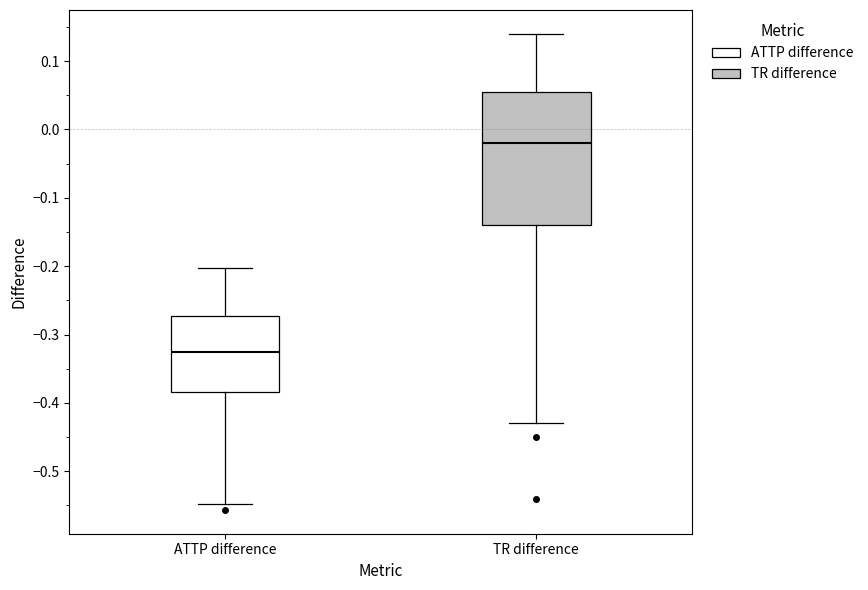

Reading left to right, read every box against the y-axis: the position of its median line, the range the box covers, and the ends of its whiskers. The values are not printed on the chart, so give them approximately, as read against the axis.

ATTP difference: median -0.33, box -0.38 to -0.27, whiskers -0.55 to -0.20
TR difference: median -0.02, box -0.14 to 0.06, whiskers -0.43 to 0.14